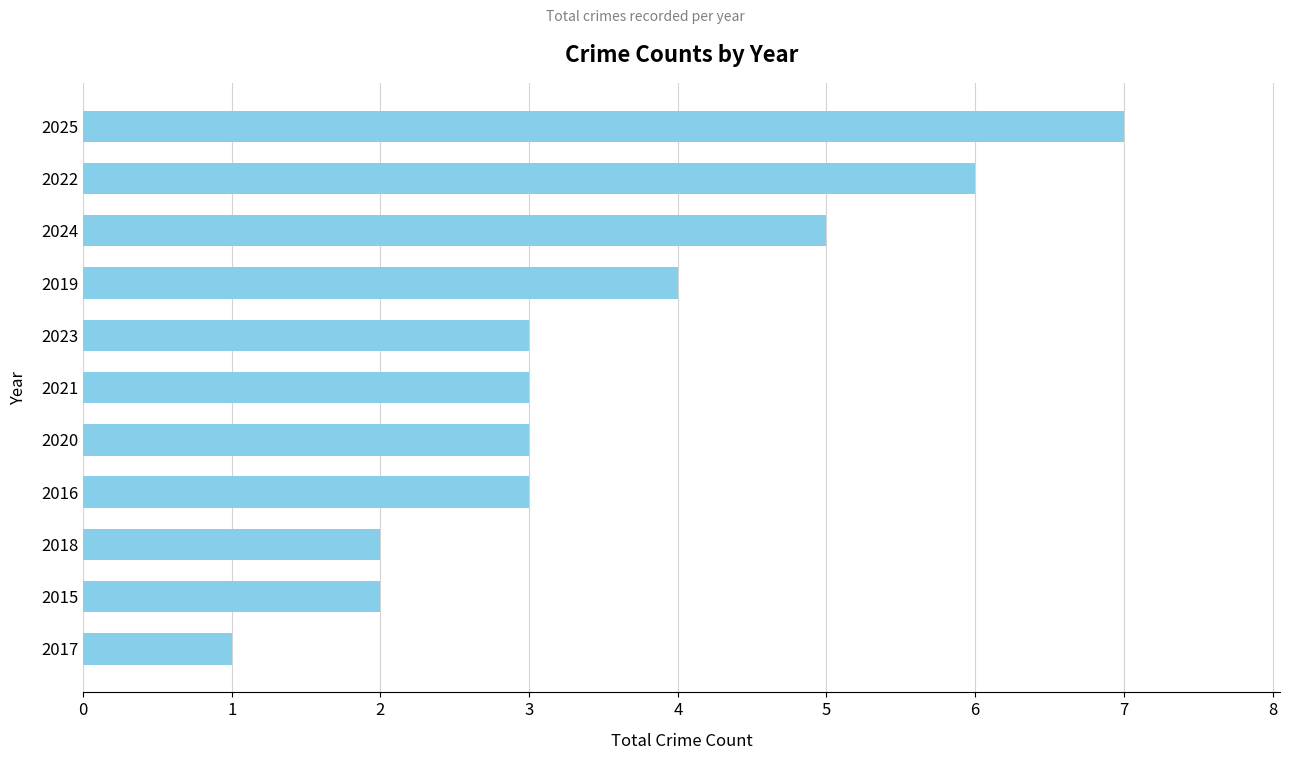

How many distinct data groups are displayed?

1